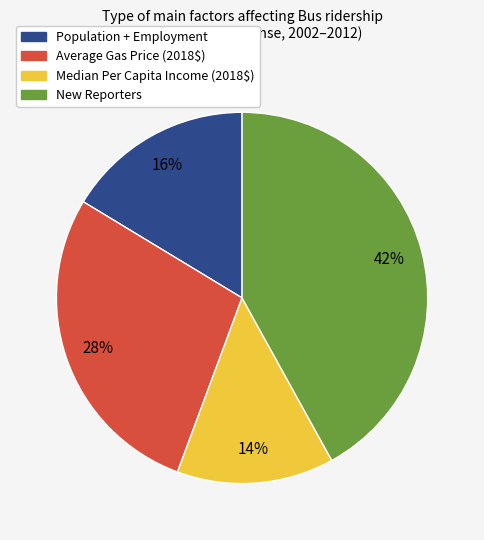

How many segments does this pie chart have?

4